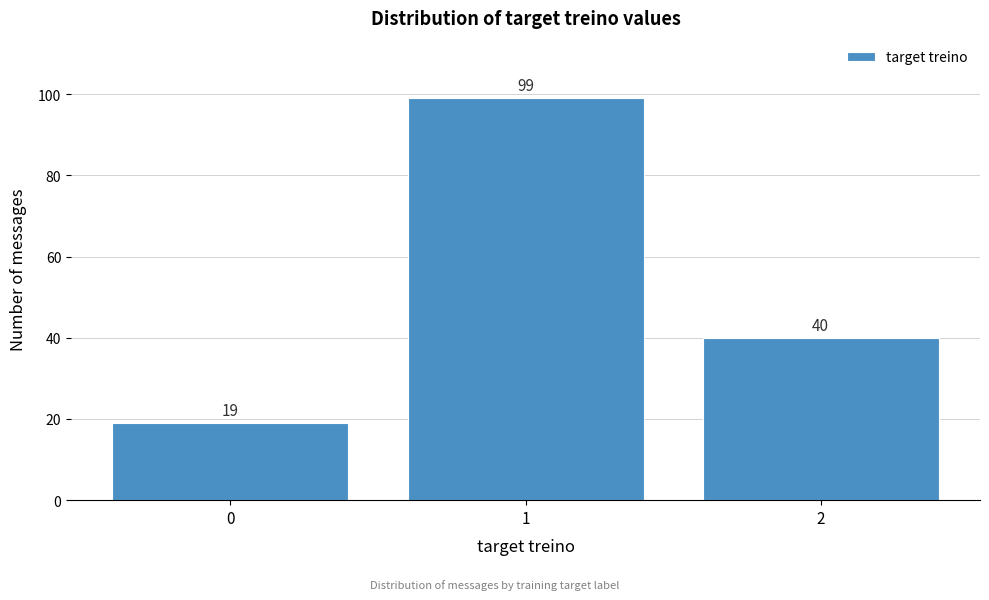

Reading left to right, what are all the values shown in this chart?

0=19	1=99	2=40